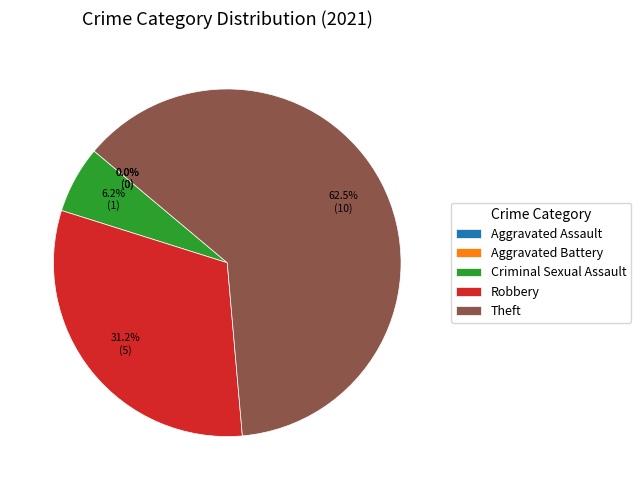

Does Theft represent more than half of the total?

Yes